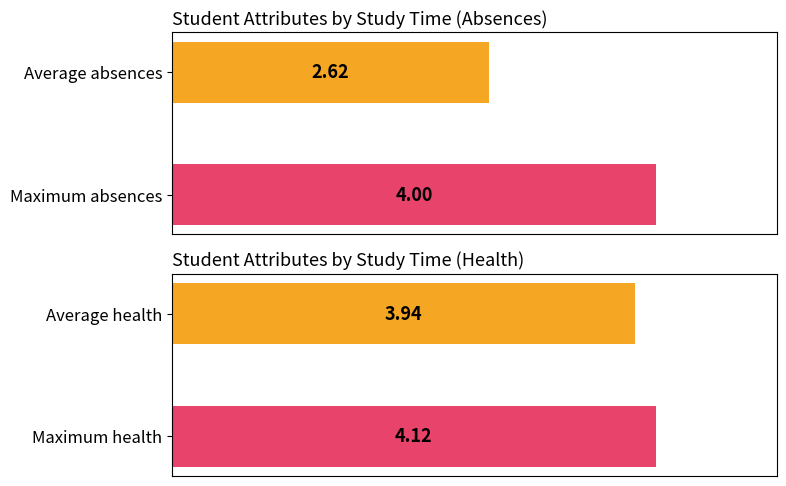

How many categories are shown in the chart?

2